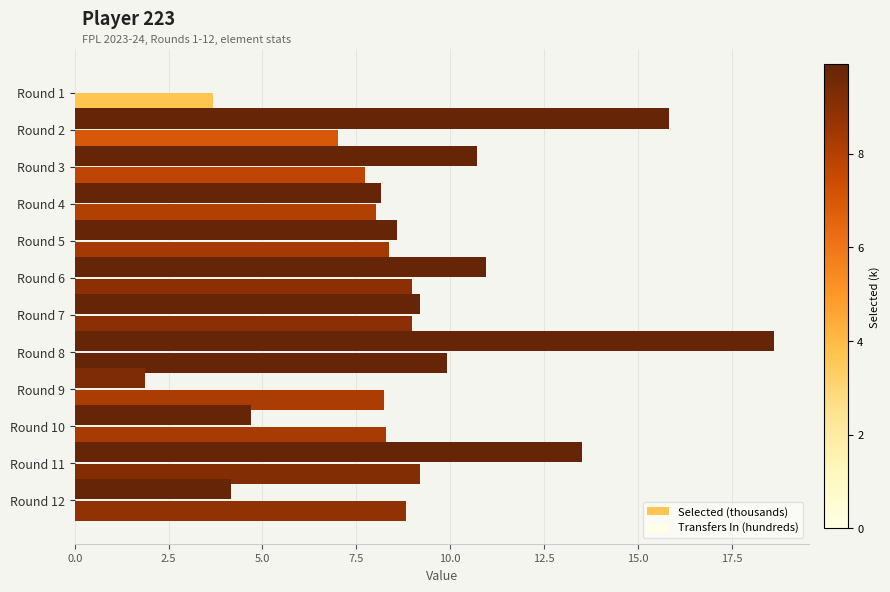

How many data points in Transfers In (hundreds) are above 9?

6